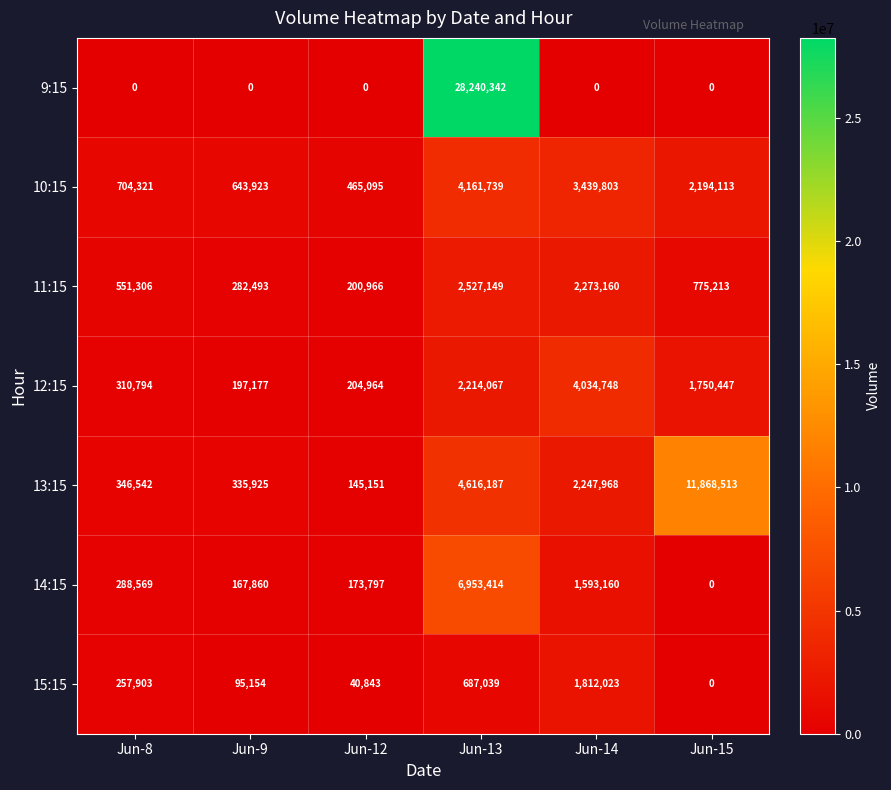

The value of 15:15 at Jun-13 is 1186985. True or false?

False